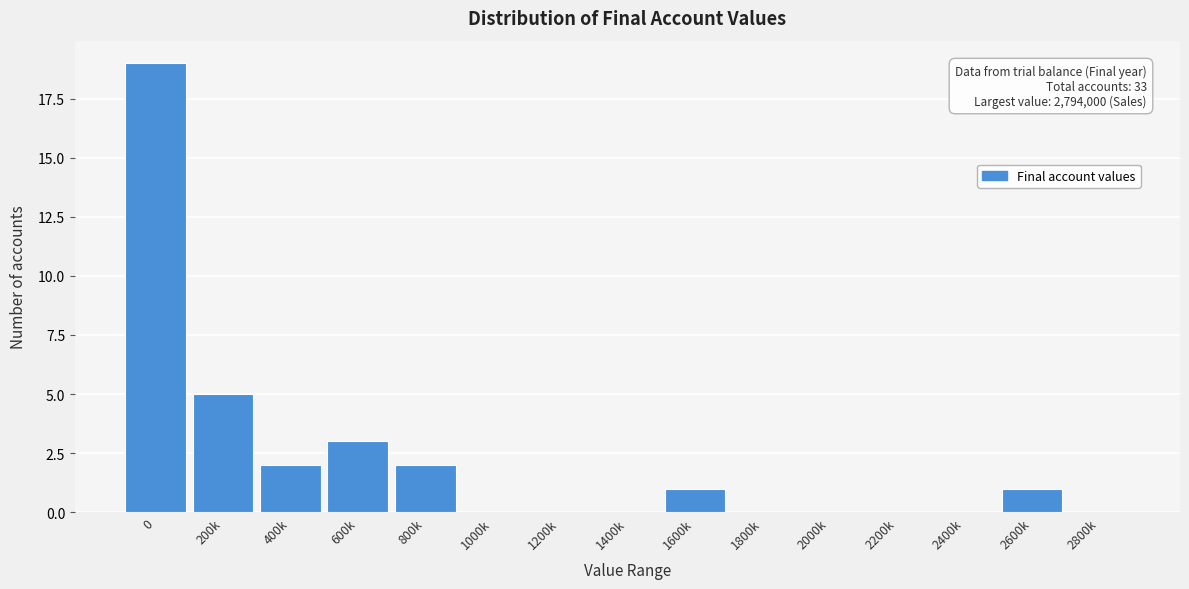

Reading right to left, extract all data points from this chart.

2800k=0	2600k=1	2400k=0	2200k=0	2000k=0	1800k=0	1600k=1	1400k=0	1200k=0	1000k=0	800k=2	600k=3	400k=2	200k=5	0=19